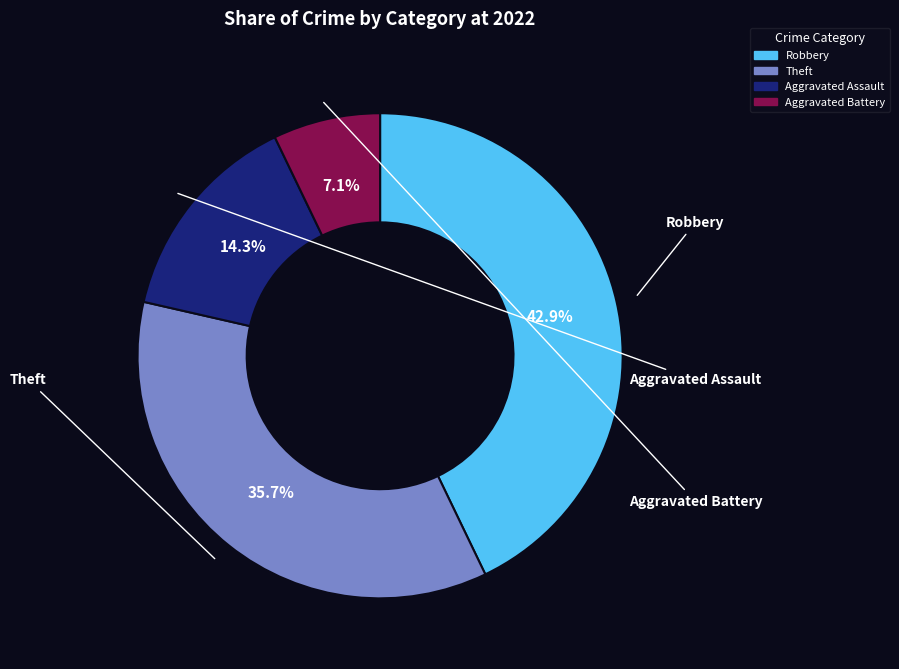

The Robbery slice represents 53% of the pie. True or false?

False